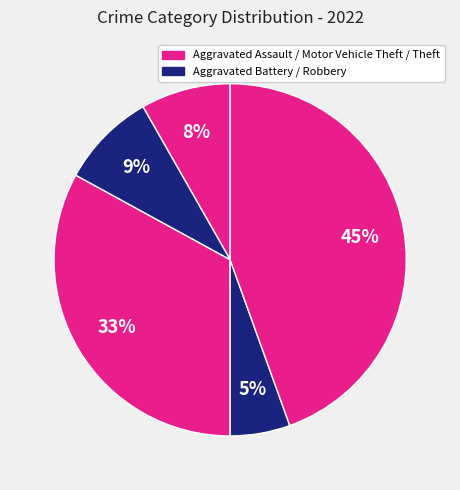

What is the smallest slice in the pie chart?

Robbery